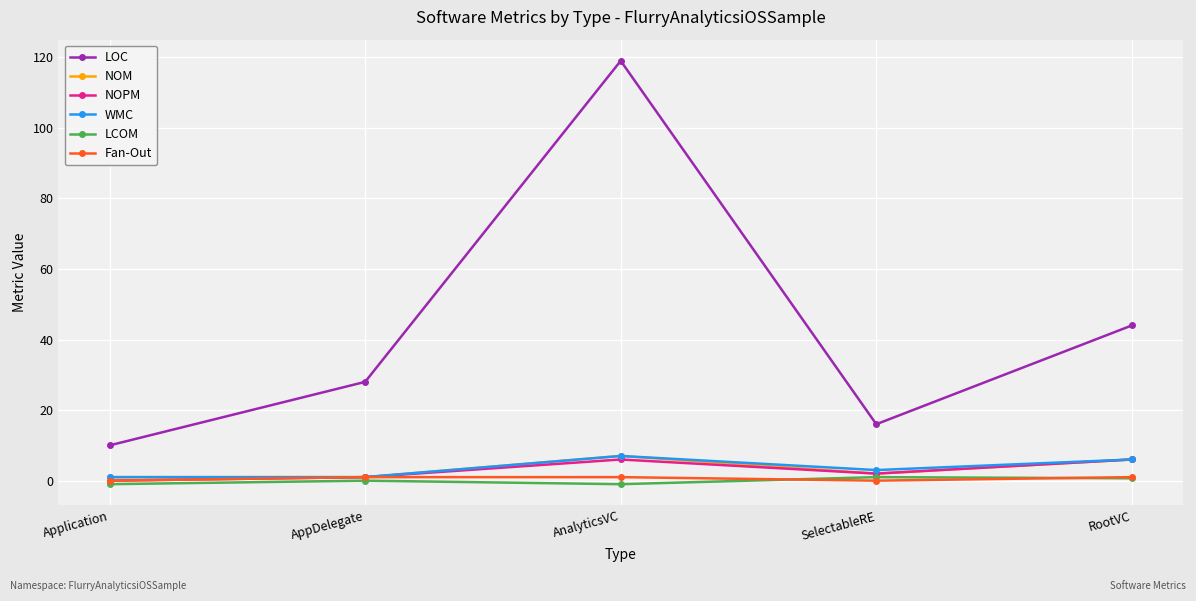

Which series has the largest total across all categories?

LOC